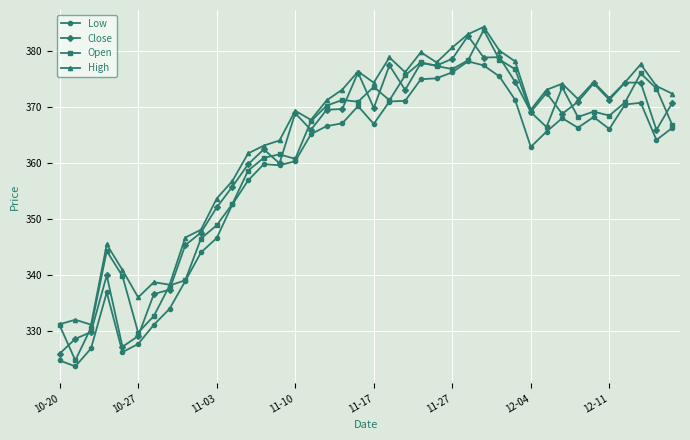

What is the highest value of the Low series?

378.2